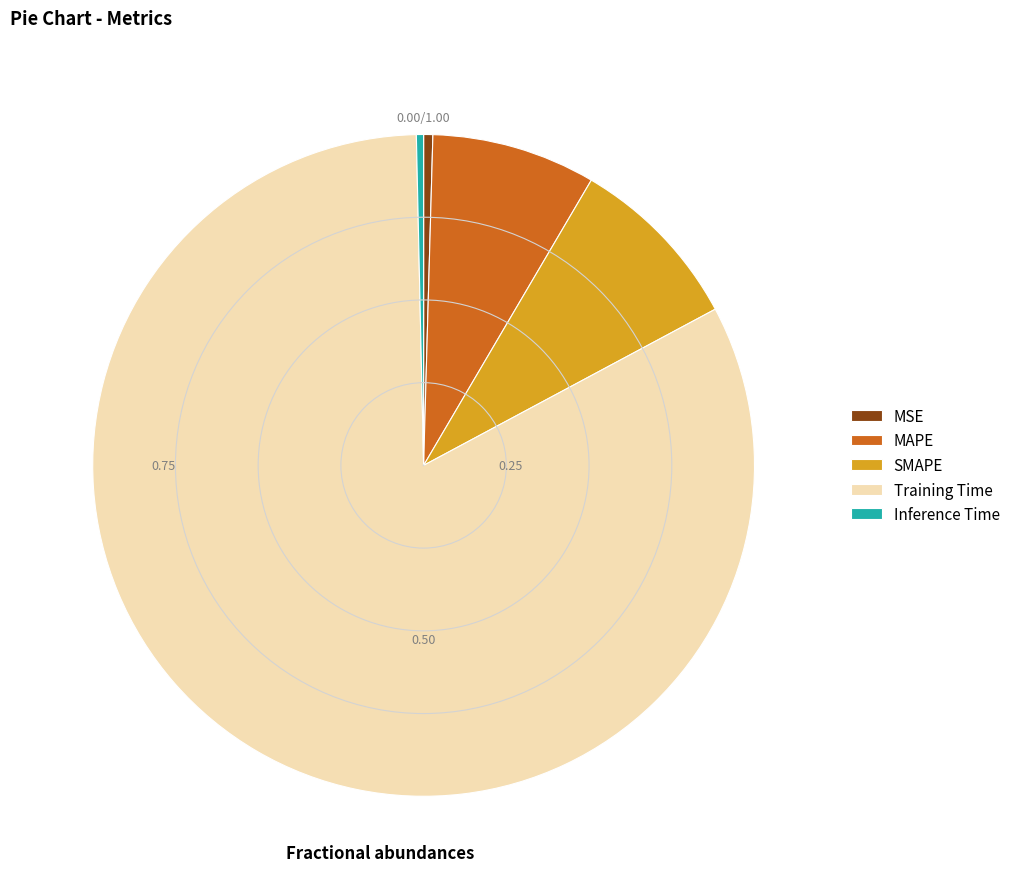

Do MAPE and Inference Time together represent more than half of the pie?

No